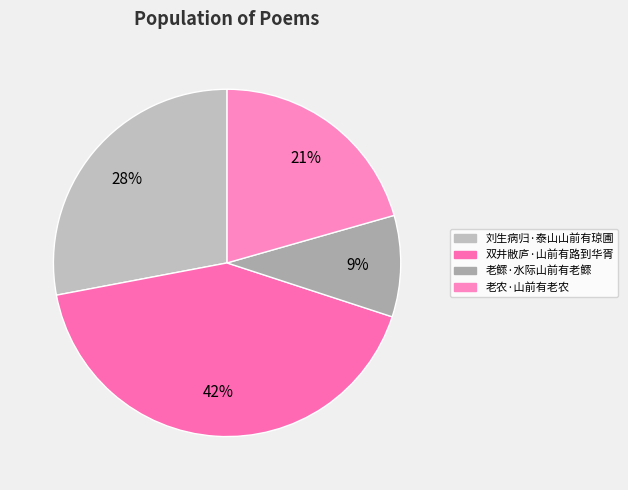

Does any single category account for the majority?

No